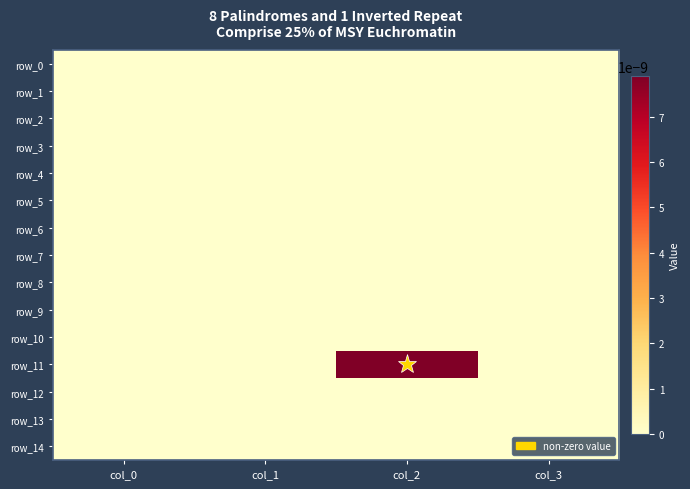

The value of row_1 at col_0 is 0.0. True or false?

True